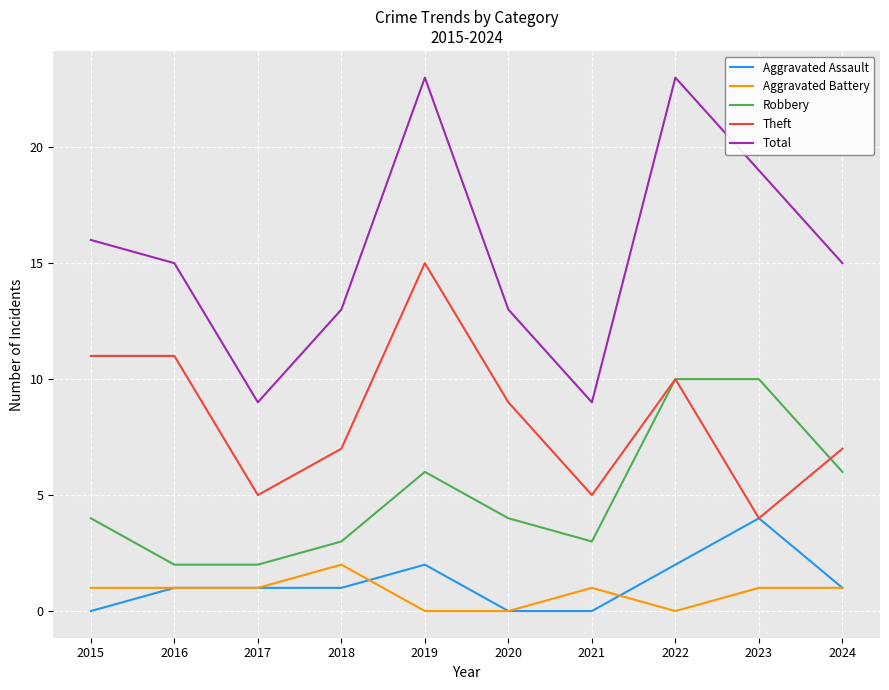

What is the difference between the Aggravated Assault values at 2021 and 2019?

2